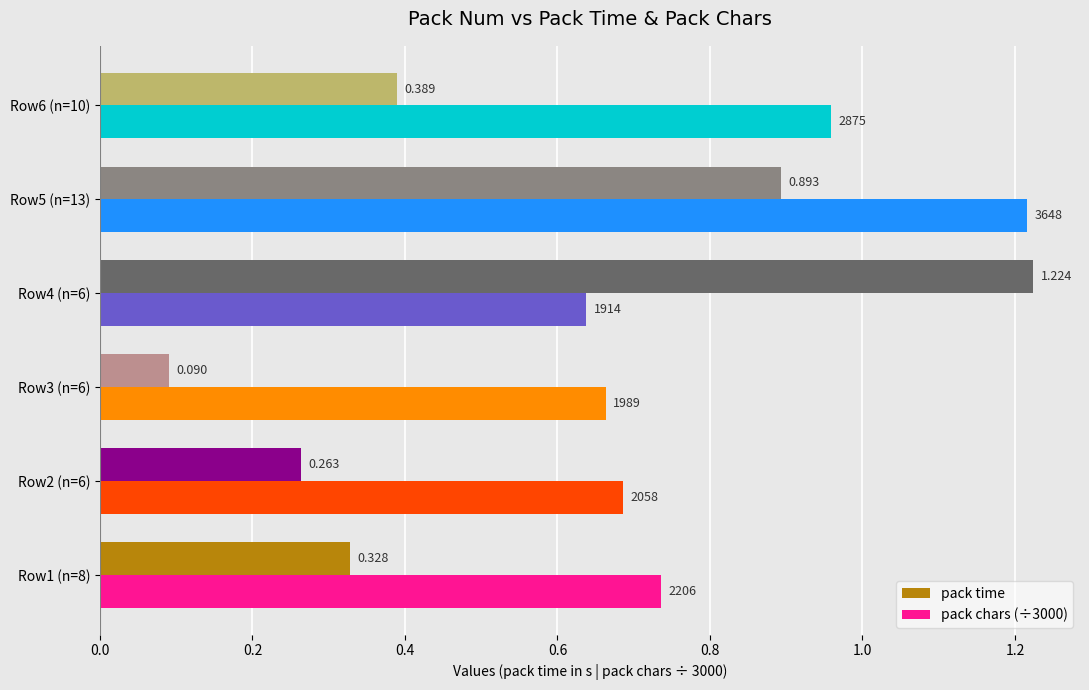

Which series has the widest spread of values?

pack time